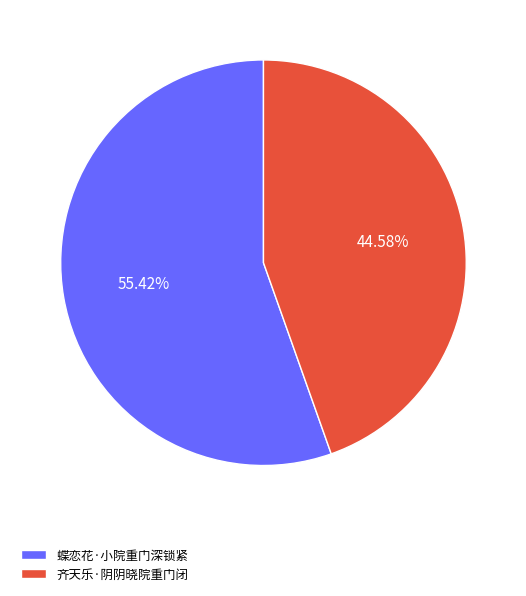

What percentage do 蝶恋花·小院重门深锁紧 and 齐天乐·阴阴晓院重门闭 together represent?

100.0%